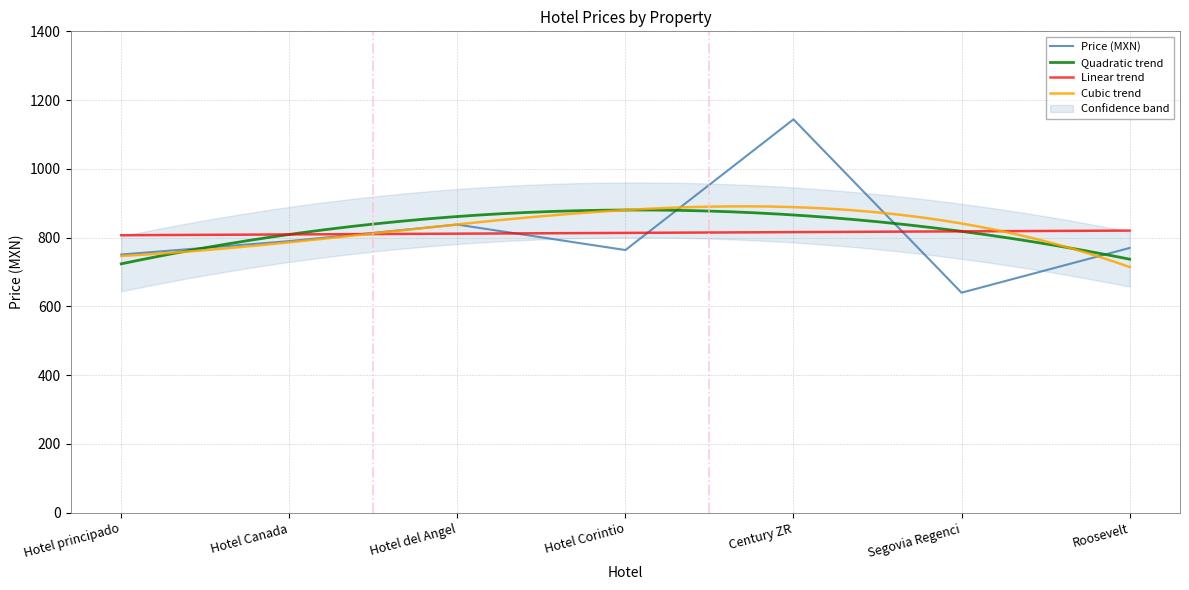

Which has a higher value, Hotel Canada or Roosevelt?

Hotel Canada